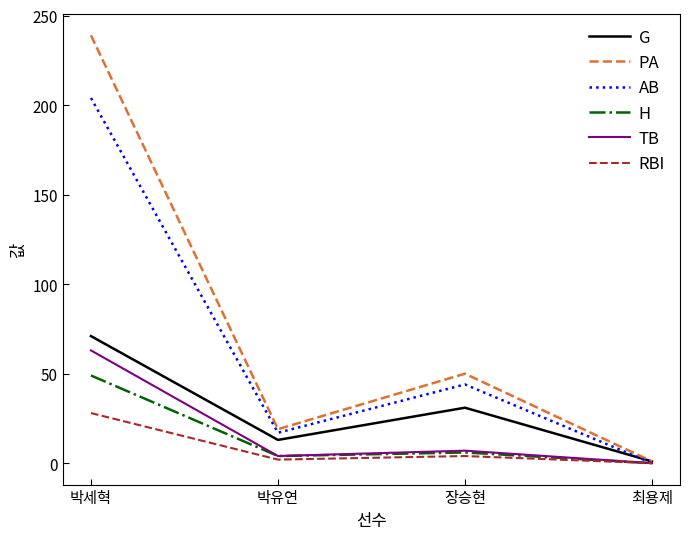

At which category is the sum across all series the highest?

박세혁